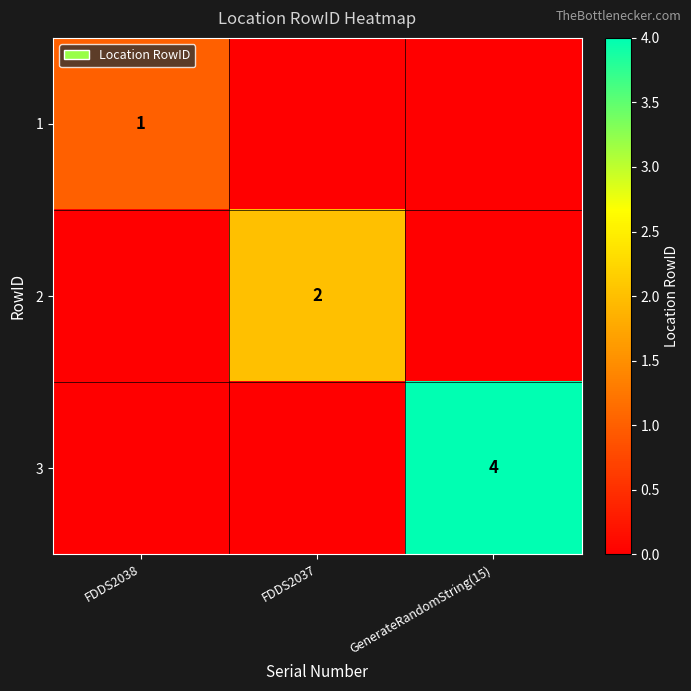

At which category is the sum across all series the highest?

GenerateRandomString(15)